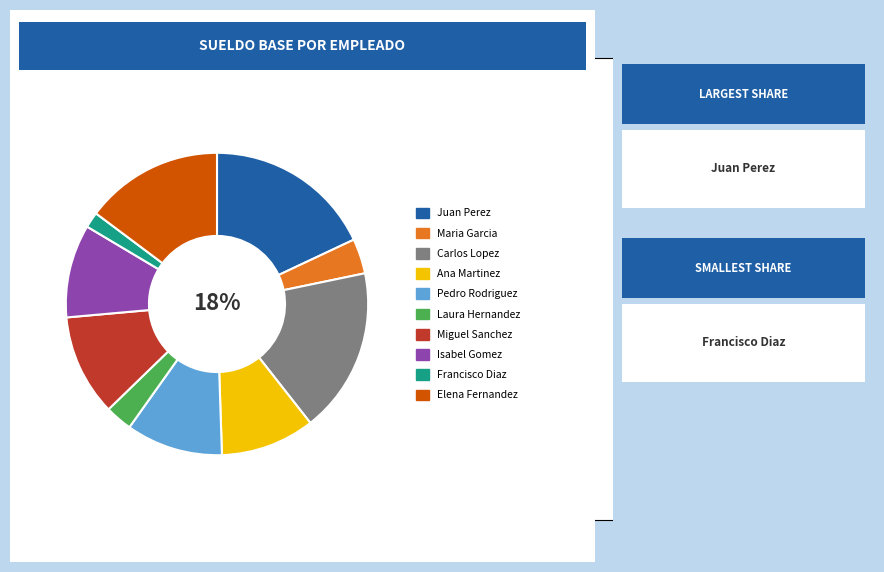

Does any single category account for the majority?

No